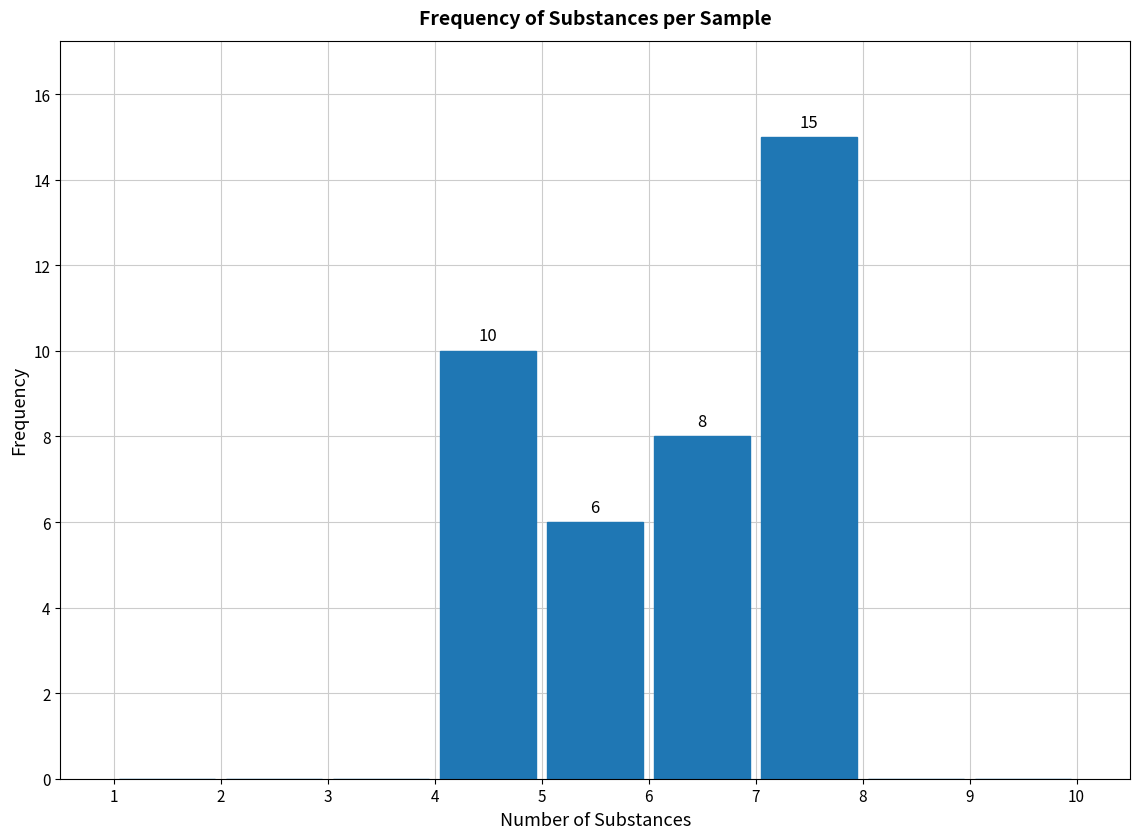

Over which range of the x-axis is the bar tallest?

7 to 8